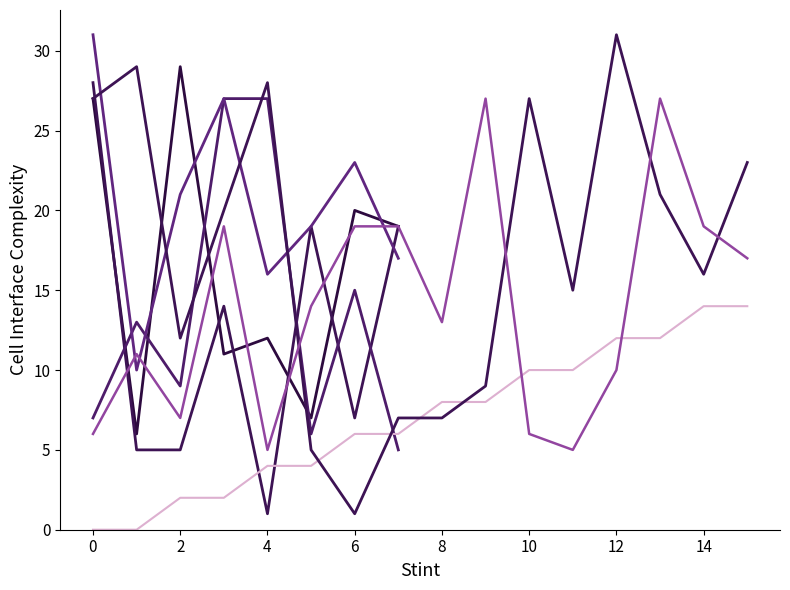

At which category does output_symbol reach its first local valley?

9